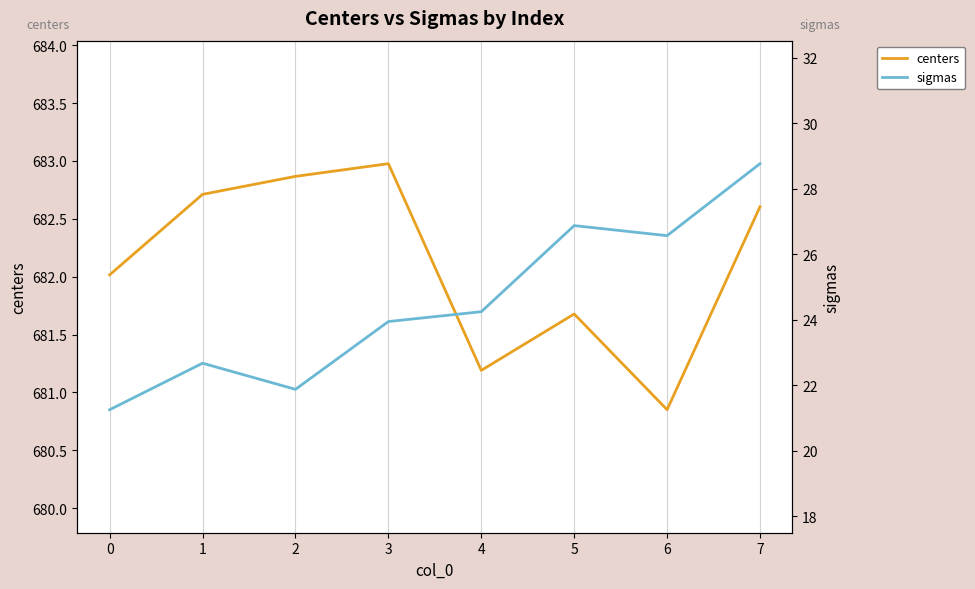

What is the minimum value for sigmas?

21.3